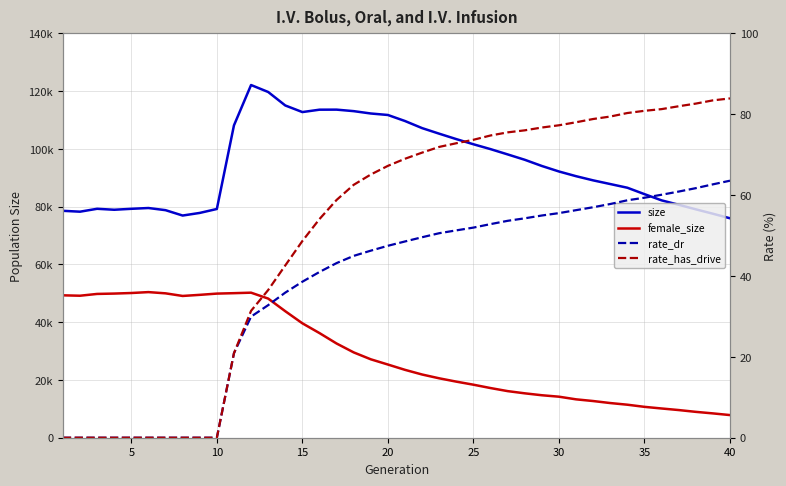

Between 5 and 20, which series saw the biggest shift?

size